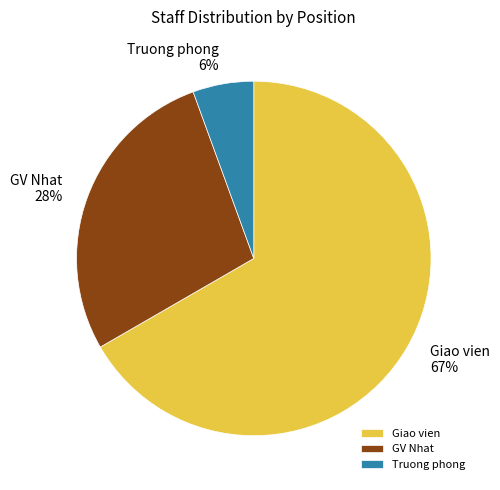

The Truong phong slice represents 14% of the pie. True or false?

False